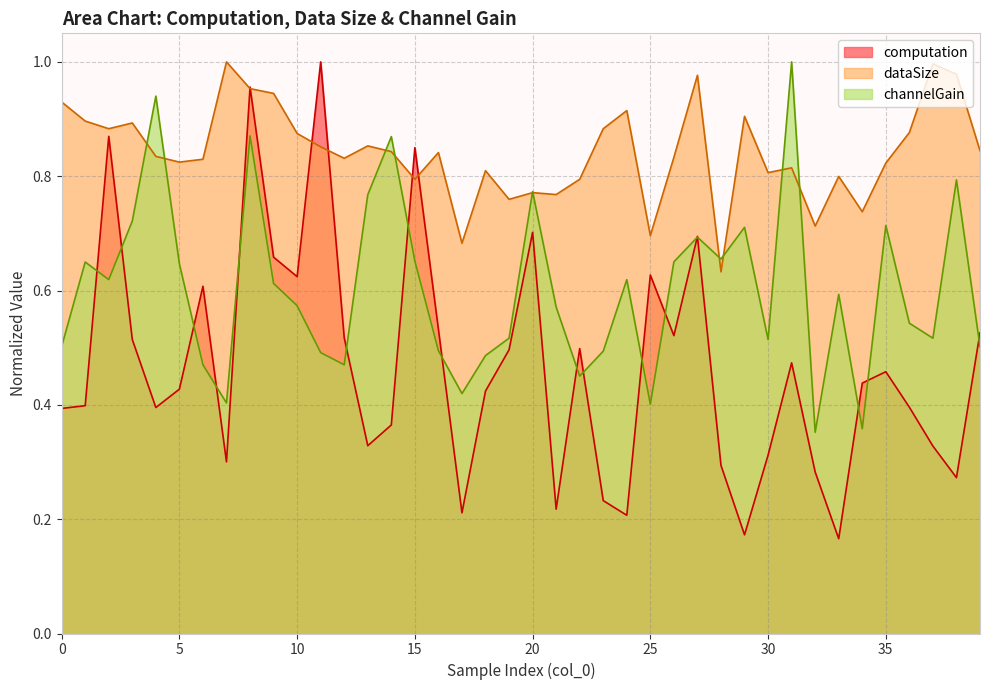

Does the chart have visible grid lines?

Yes